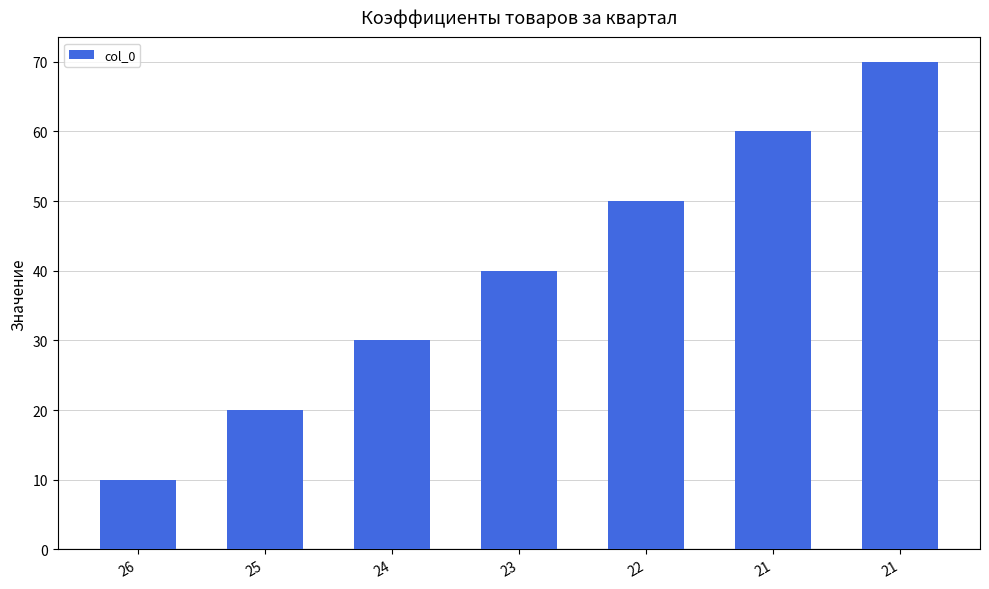

Rank the categories by value from highest to lowest.

21, 21, 22, 23, 24, 25, 26